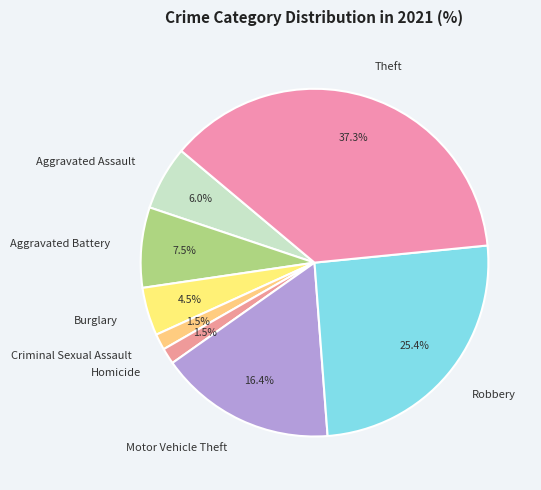

Is there a majority slice in this chart?

No